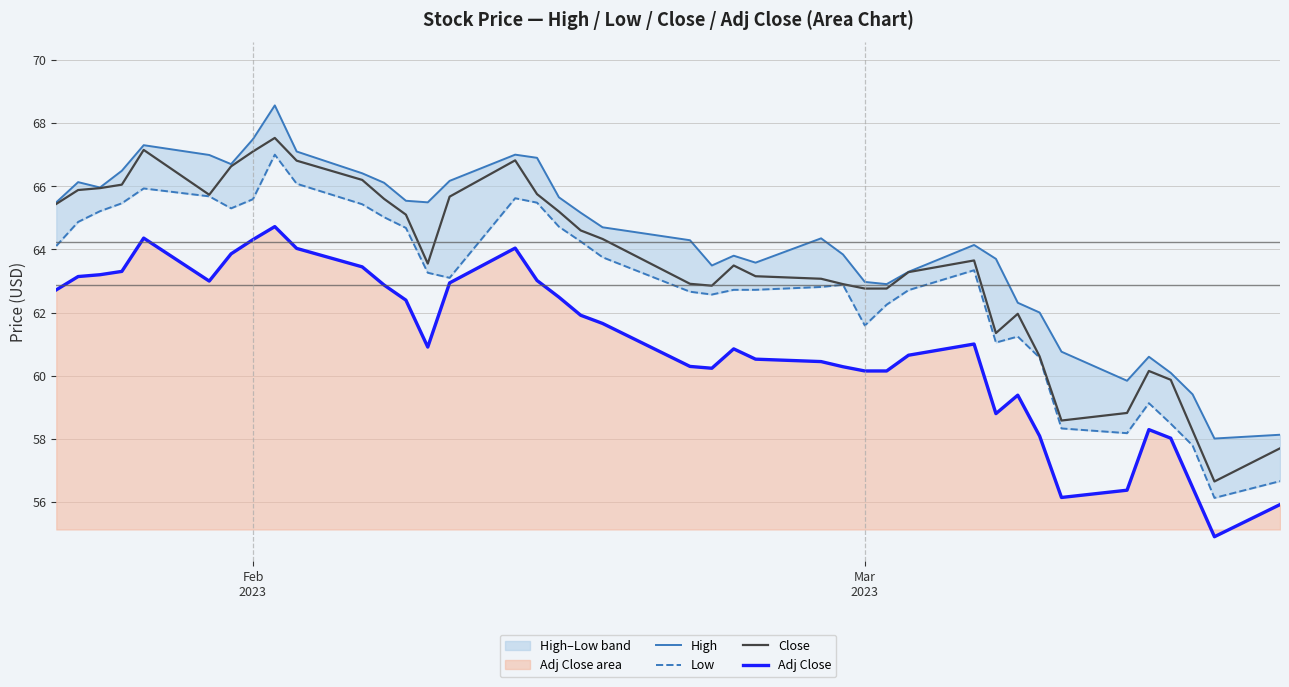

In Adj Close, how many points are lower than both neighbors (excluding endpoints)?

6